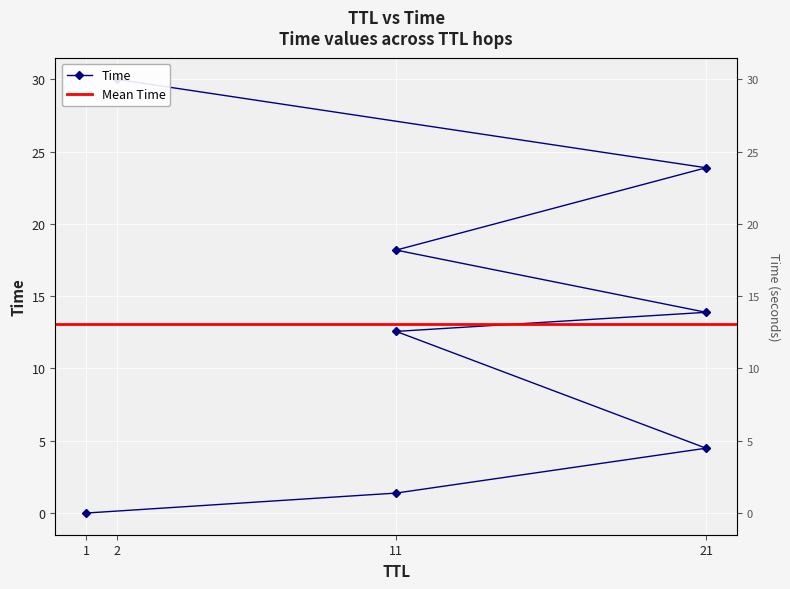

At which category does the chart reach its minimum across all series?

1